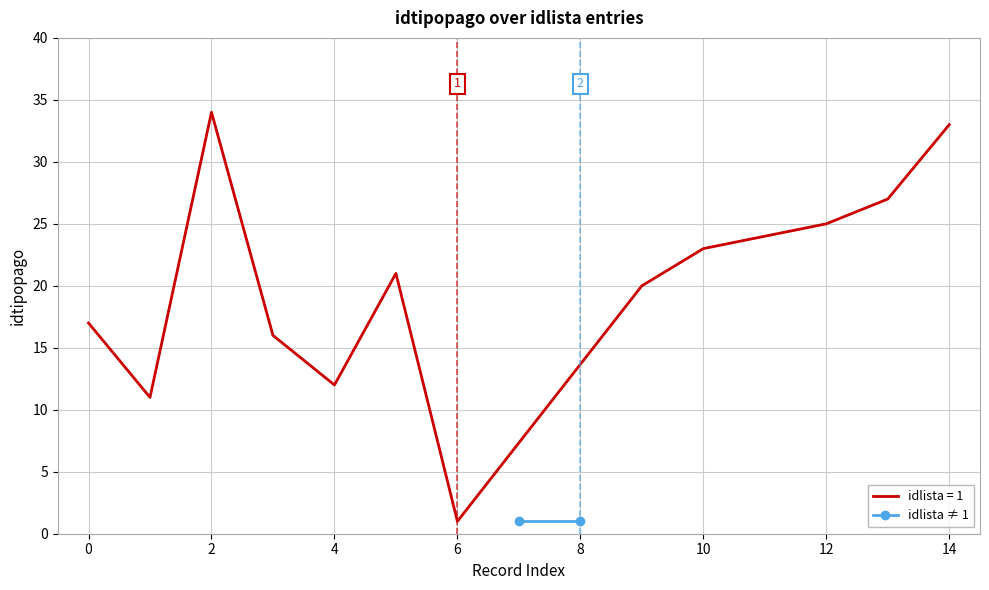

The chart shows a value of 16 at 1. True or false?

False